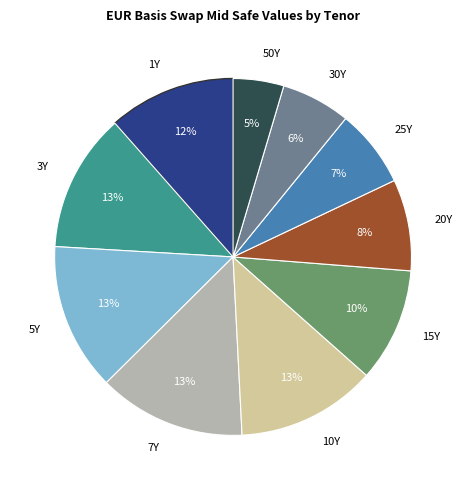

How many slices are in this pie chart?

10